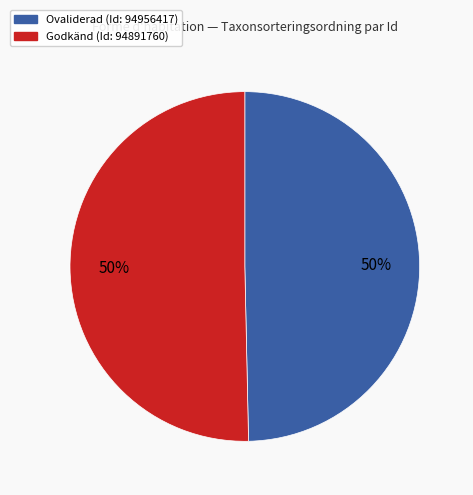

To the nearest percent, what is the average slice percentage?

50%